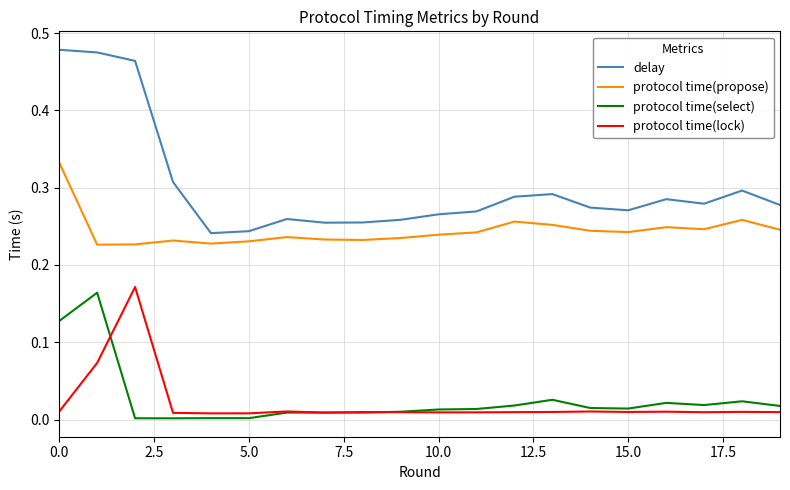

Which series has the widest spread of values?

delay